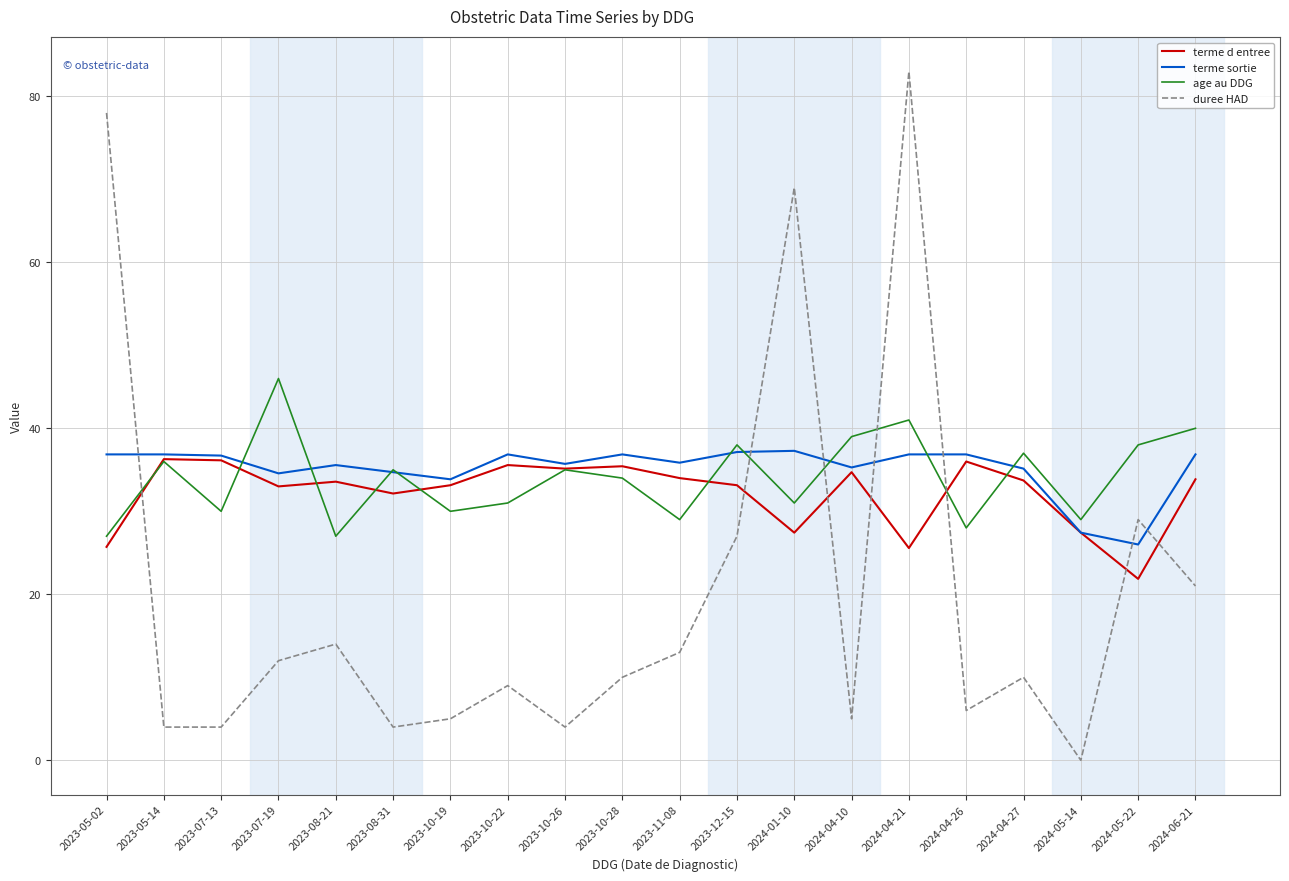

Rank the series at 2023-05-02 from highest to lowest value.

duree HAD, terme sortie, age au DDG, terme d entree